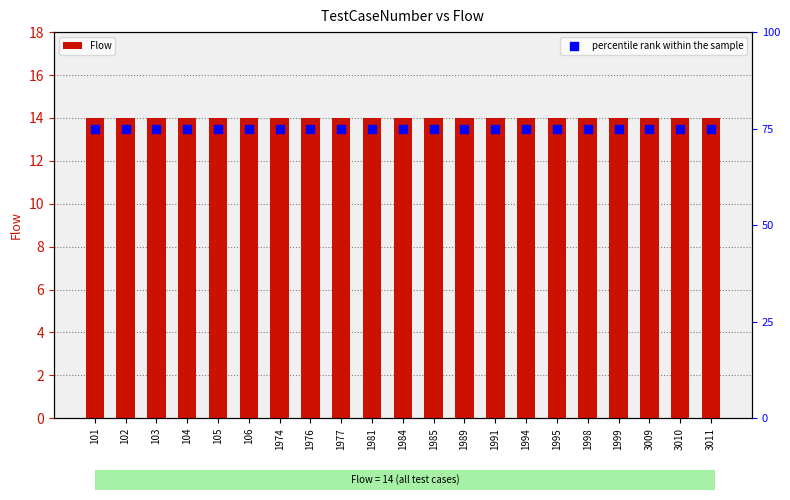

What are all the series names shown in the legend?

Flow, percentile rank within the sample